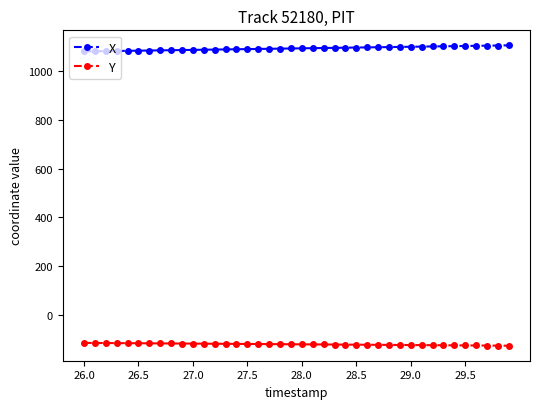

At how many categories does at least one series exceed 1050?

40